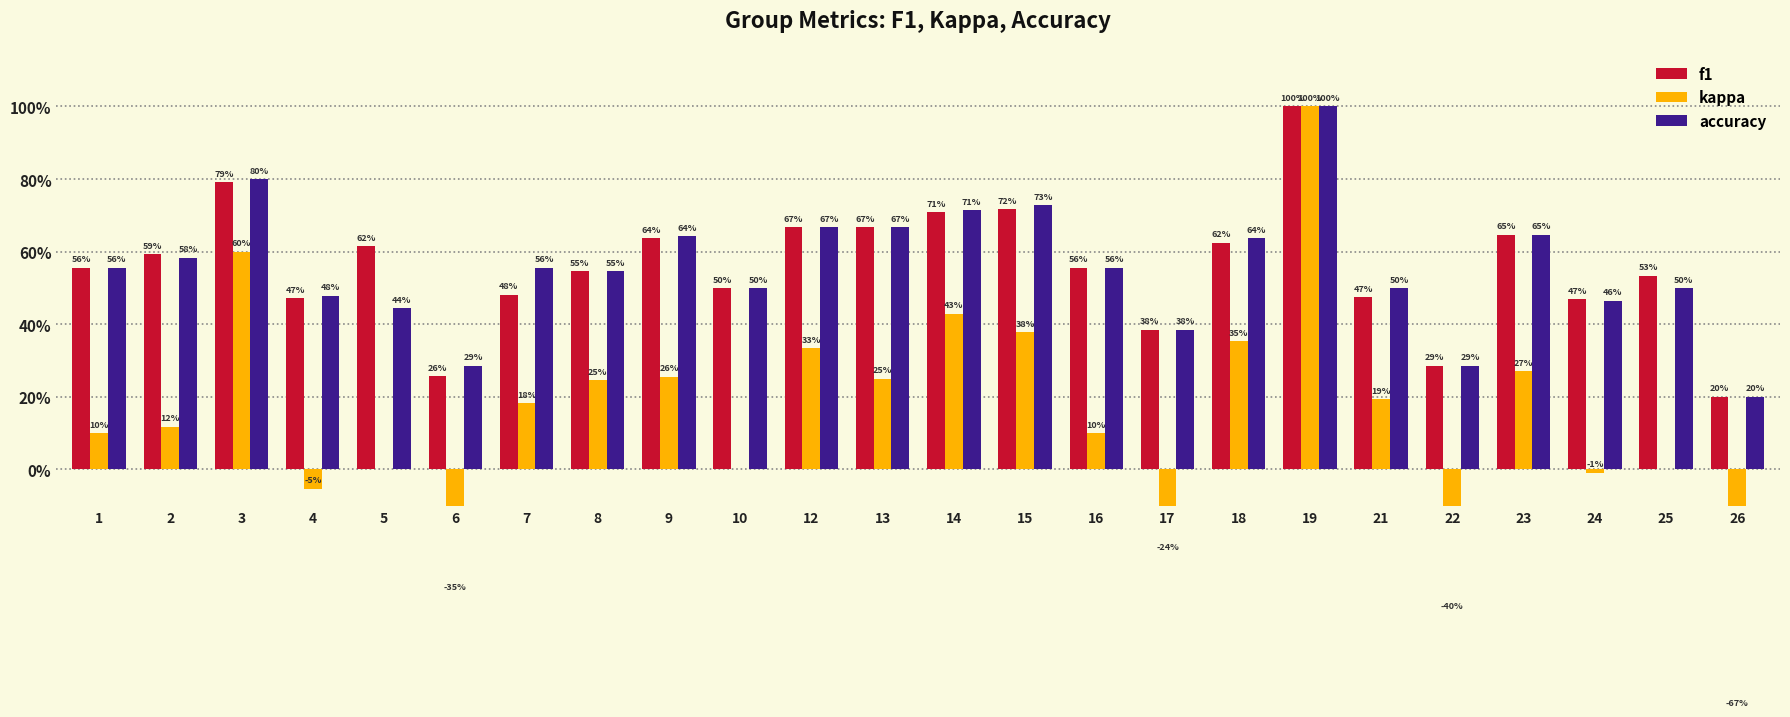

What is the maximum value shown in the chart?

1.0